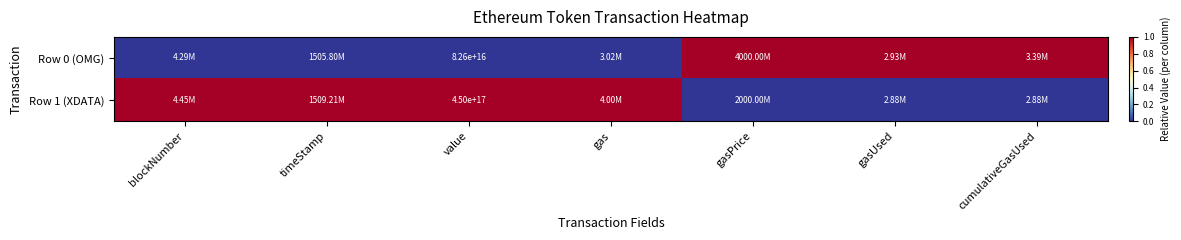

What is the difference between the second highest and second lowest values in the Row 0 (OMG) series?

1